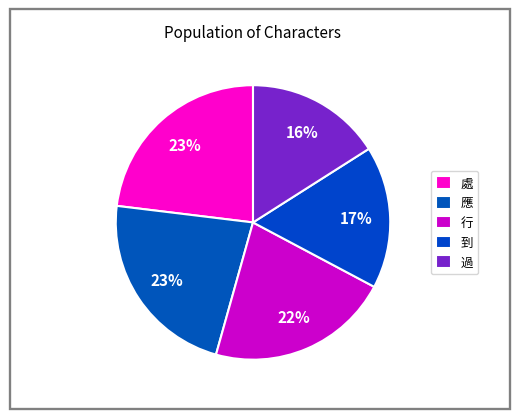

Is there any slice that represents more than half of the pie?

No